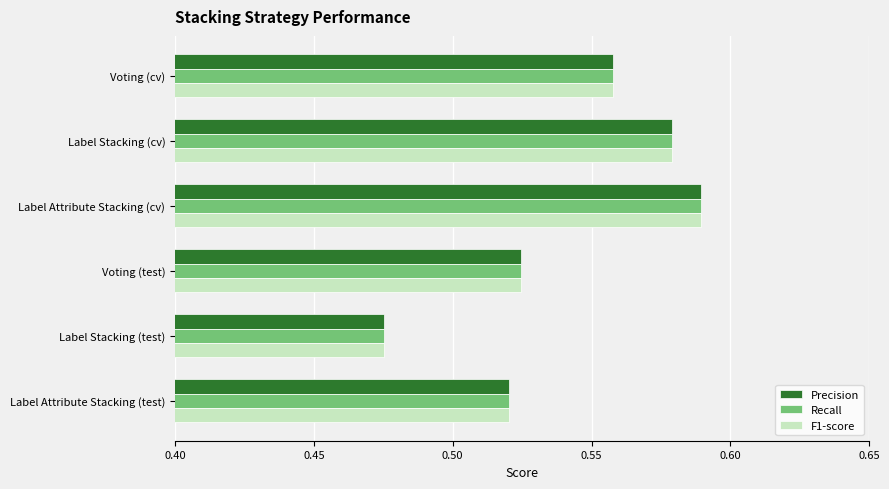

Count the F1-score values in the range 0 to 1.

6